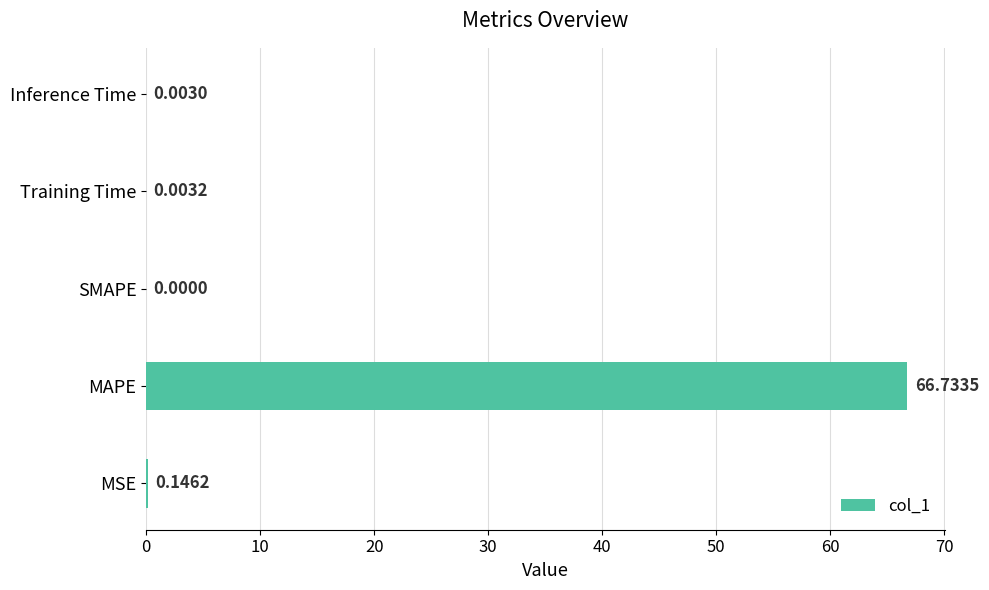

At which label is the value closest to 33?

MSE